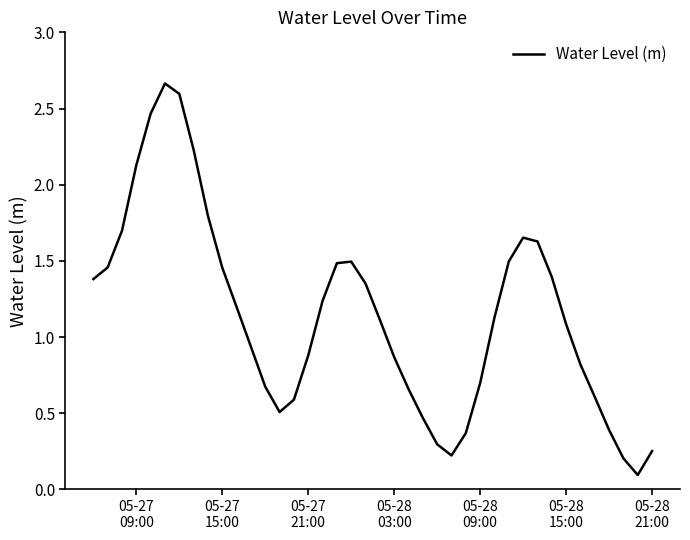

What is the difference between the maximum and minimum values?

2.6